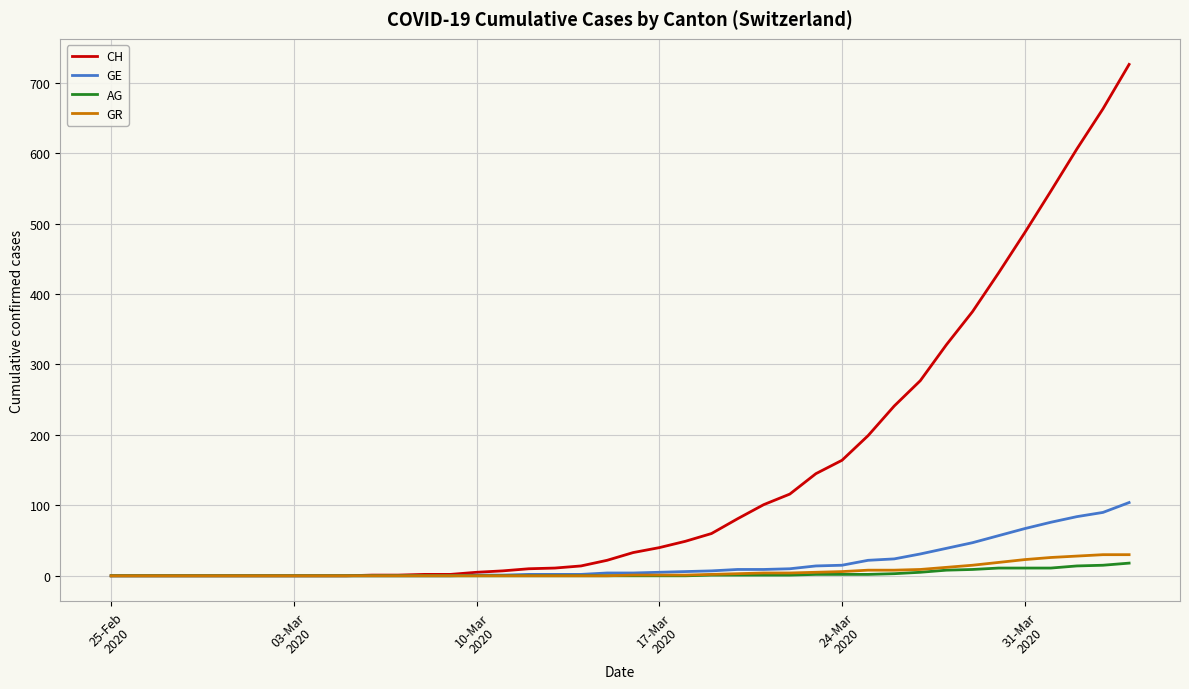

Which series has the largest total across all categories?

CH